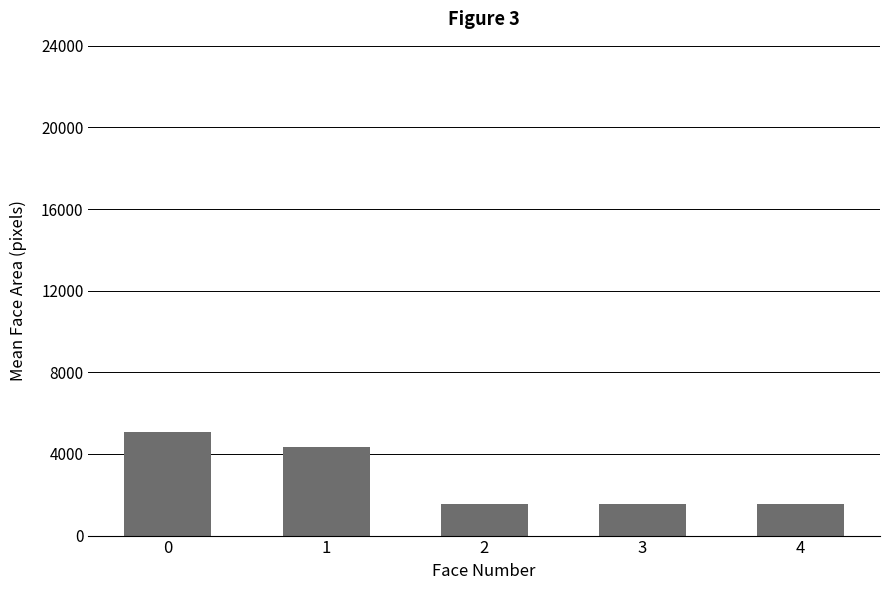

What is the greatest value displayed?

5065.6